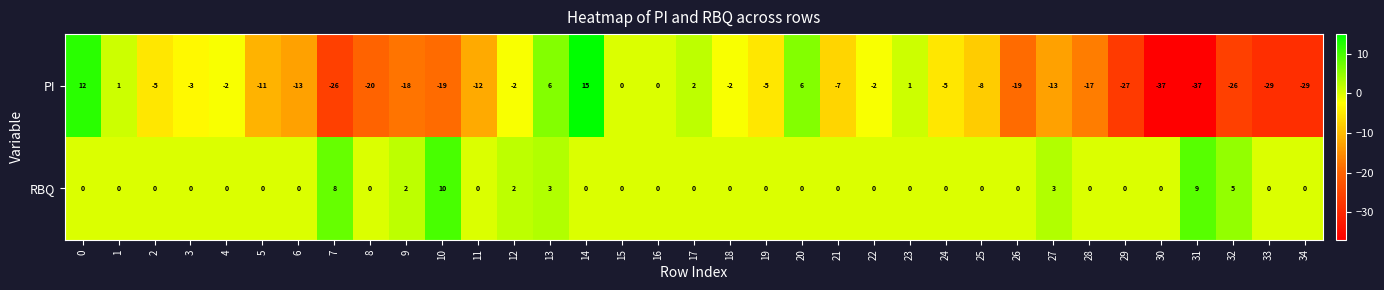

List the series in order of their peak value, lowest first.

RBQ, PI